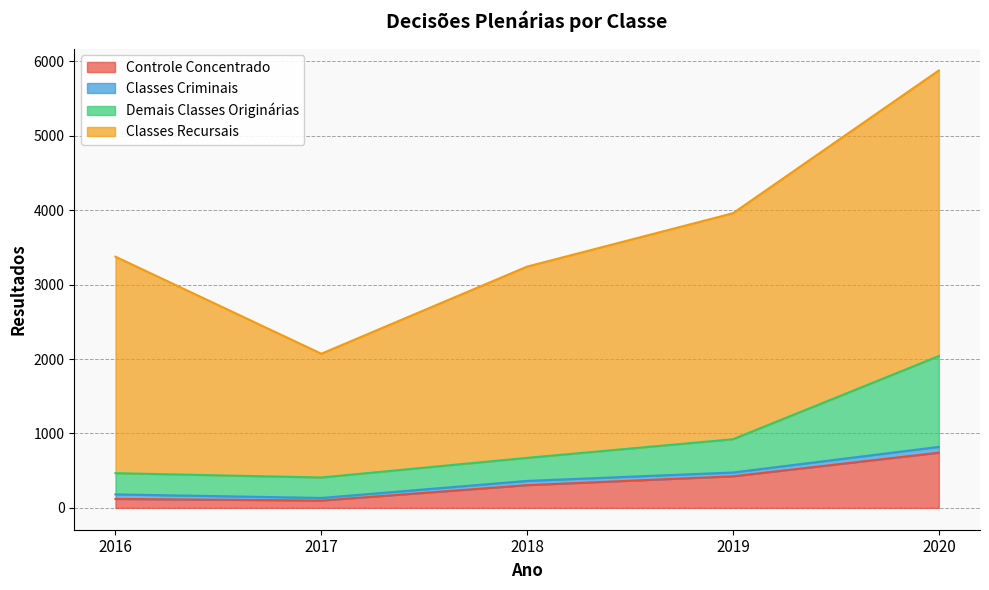

At which category is the sum across all series the highest?

2020